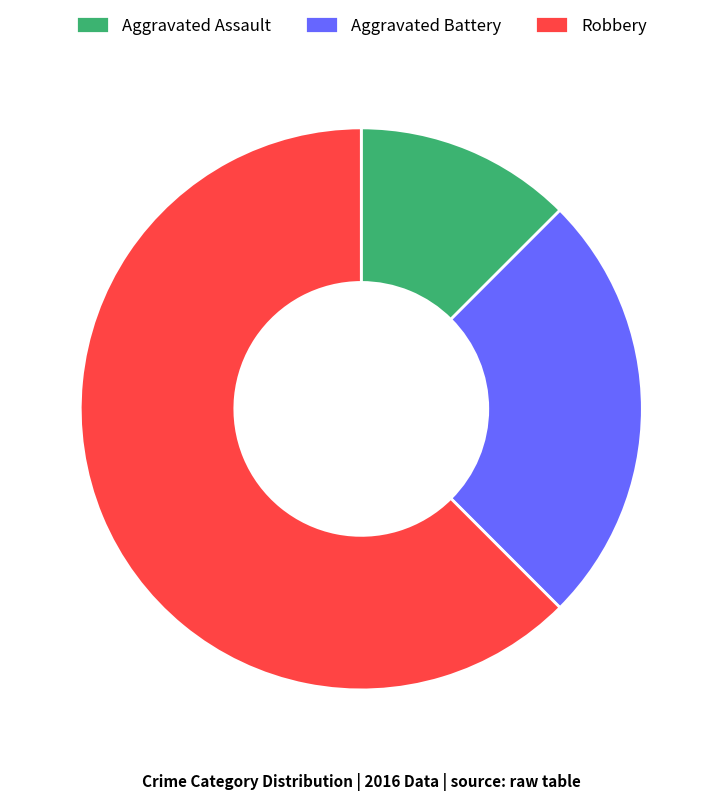

Between Aggravated Battery and Aggravated Assault, which is larger?

Aggravated Battery